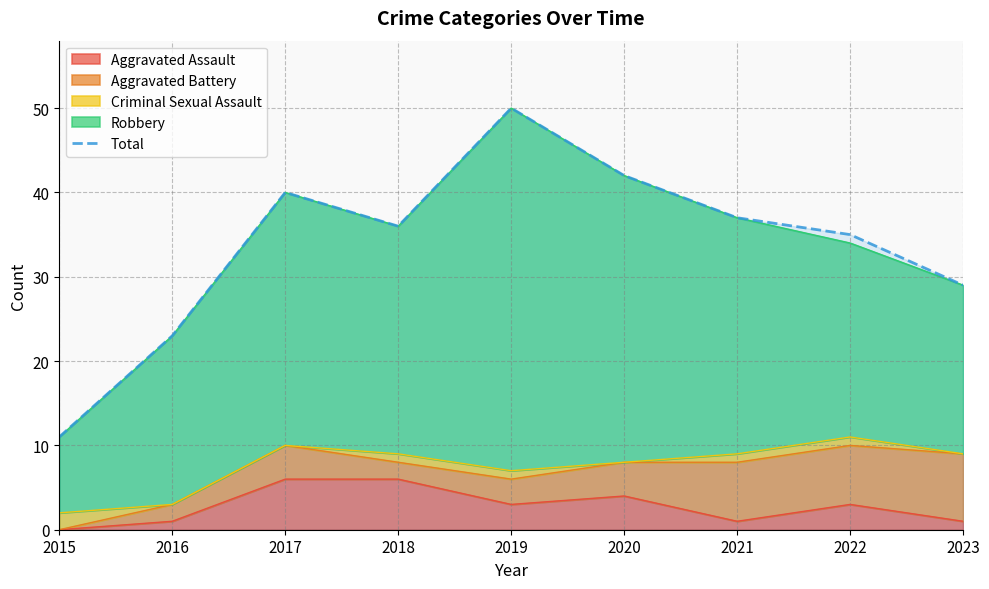

The chart shows a value of 42 at 2020. True or false?

True